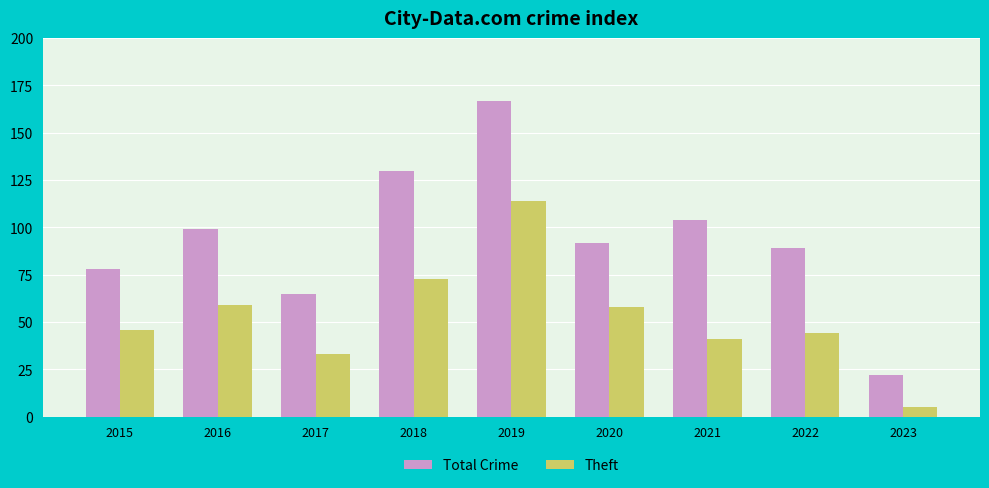

The Total Crime series shows 167 at 2019. True or false?

True